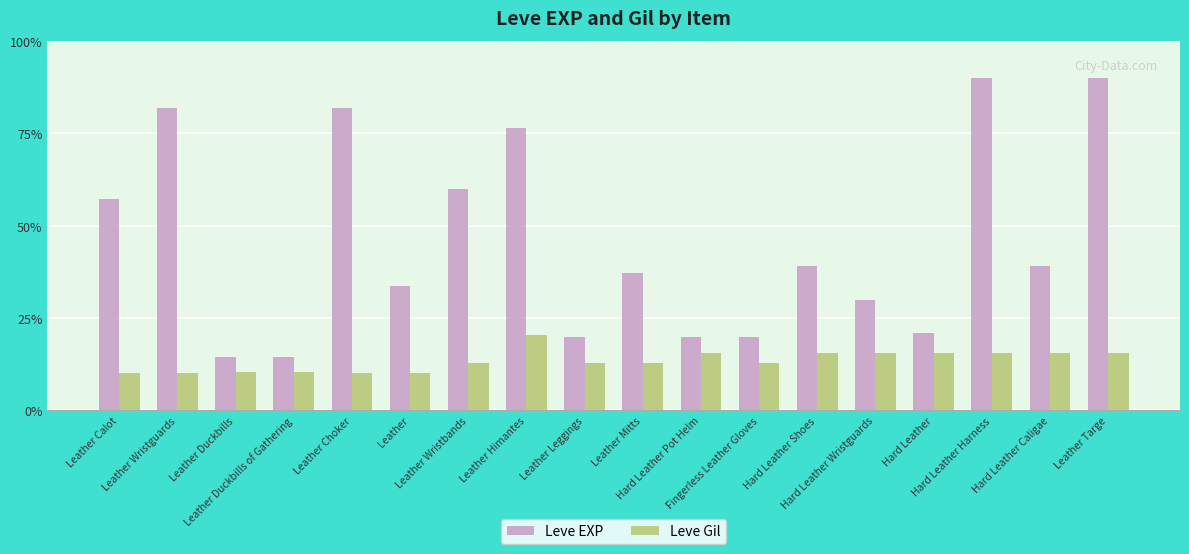

Are the bars horizontal?

No